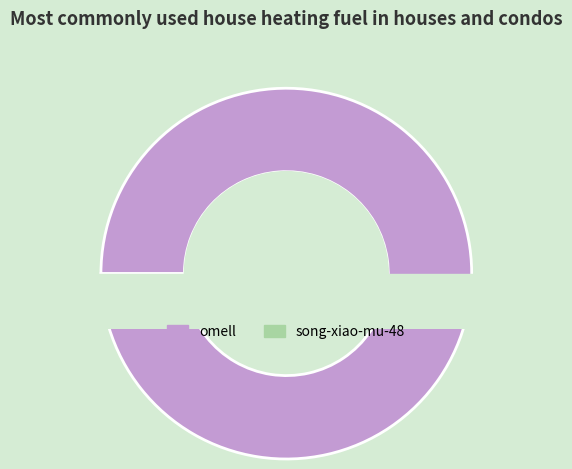

The song-xiao-mu-48 slice represents 1% of the pie. True or false?

False